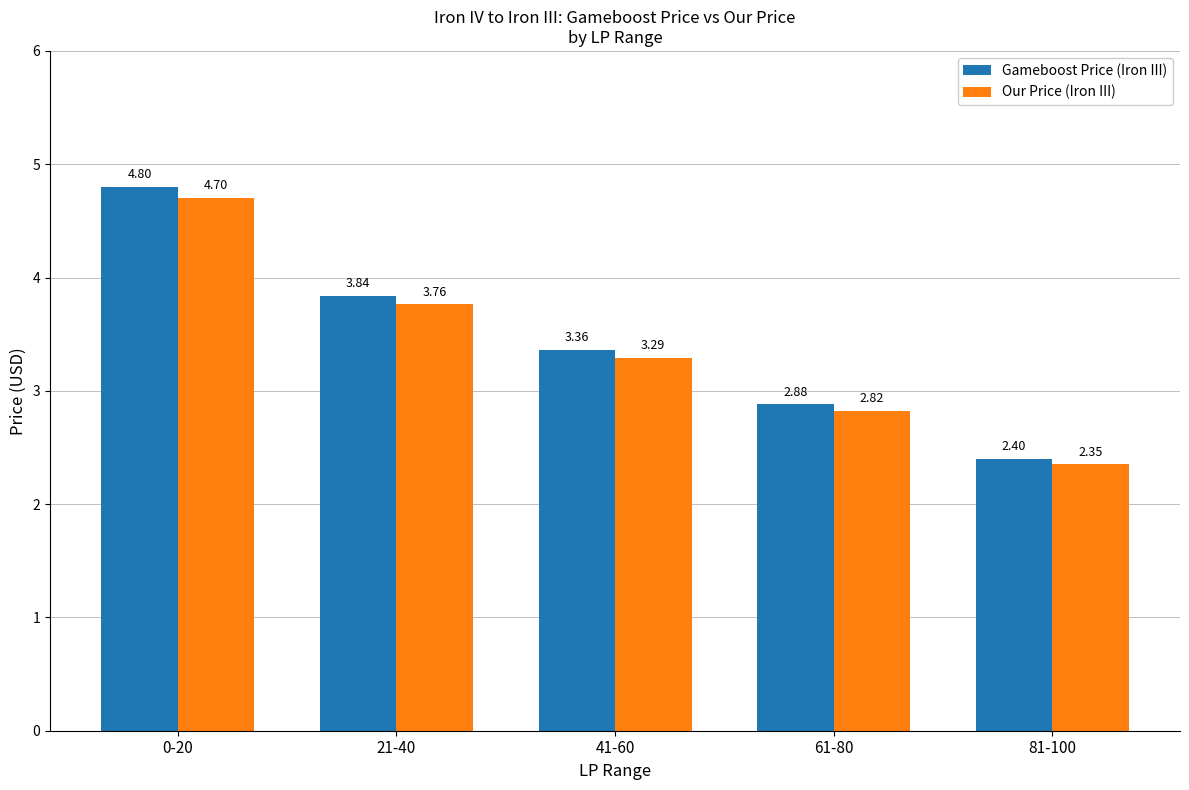

At which label is Gameboost Price (Iron III) closest to 3?

61-80